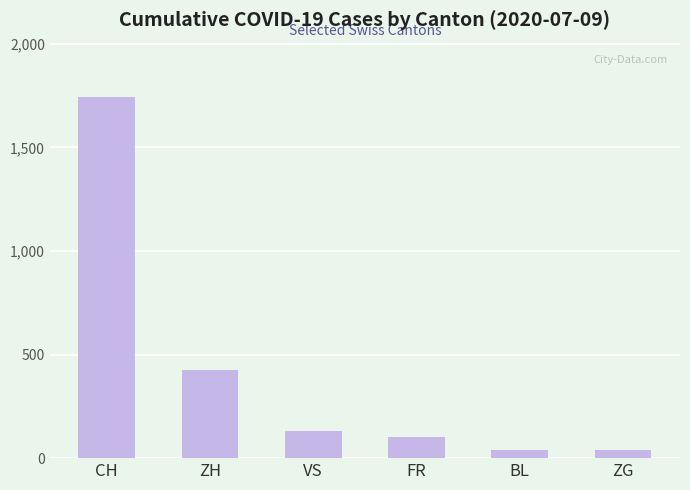

What is the ratio of the value at ZH to the value at VS?

3.2